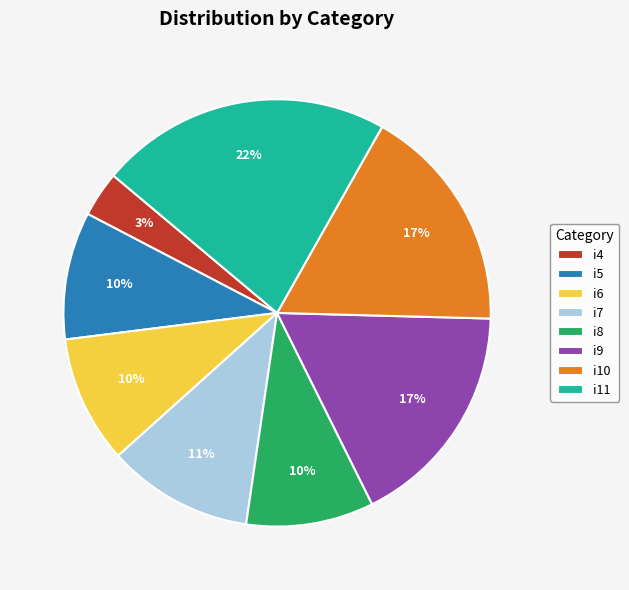

Which slice is the largest?

i11